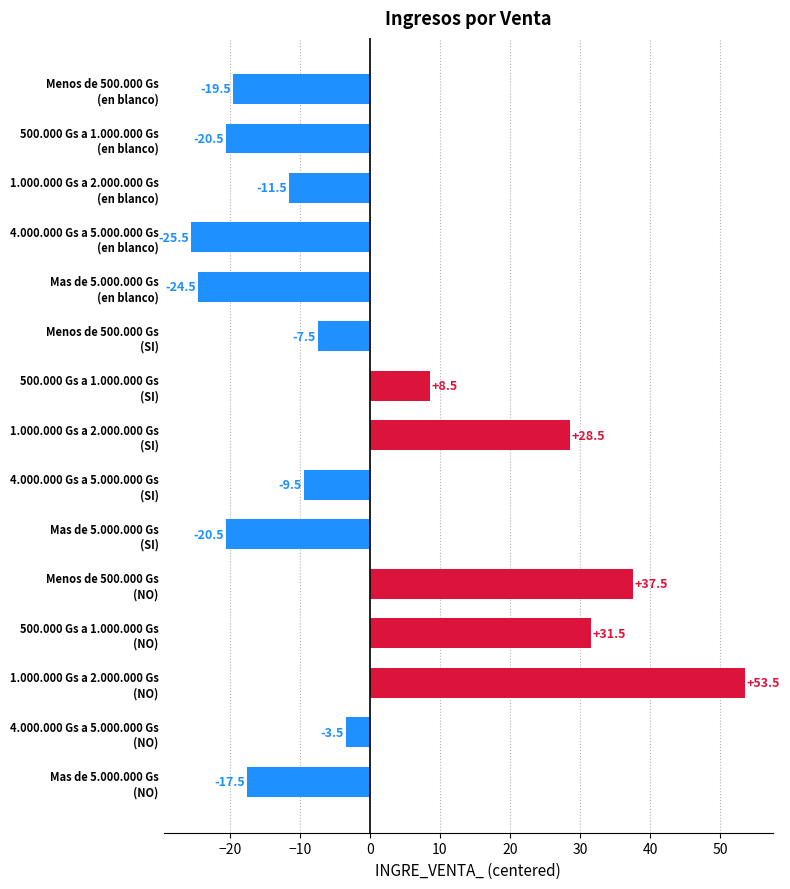

What is the value of the 13th bar from the top?

53.5